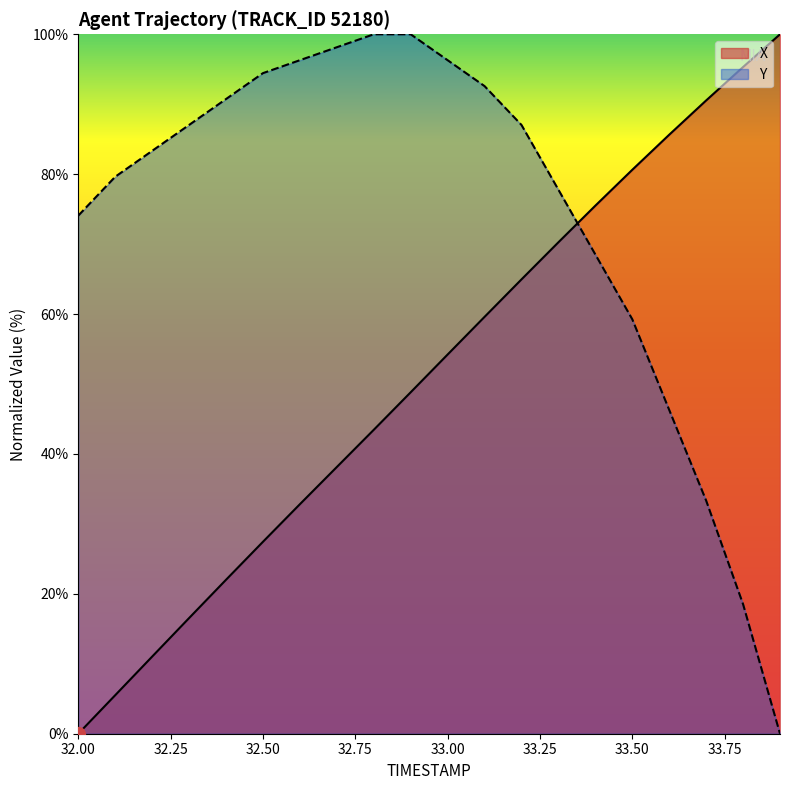

The Y series shows 77.8 at 33.3. True or false?

True